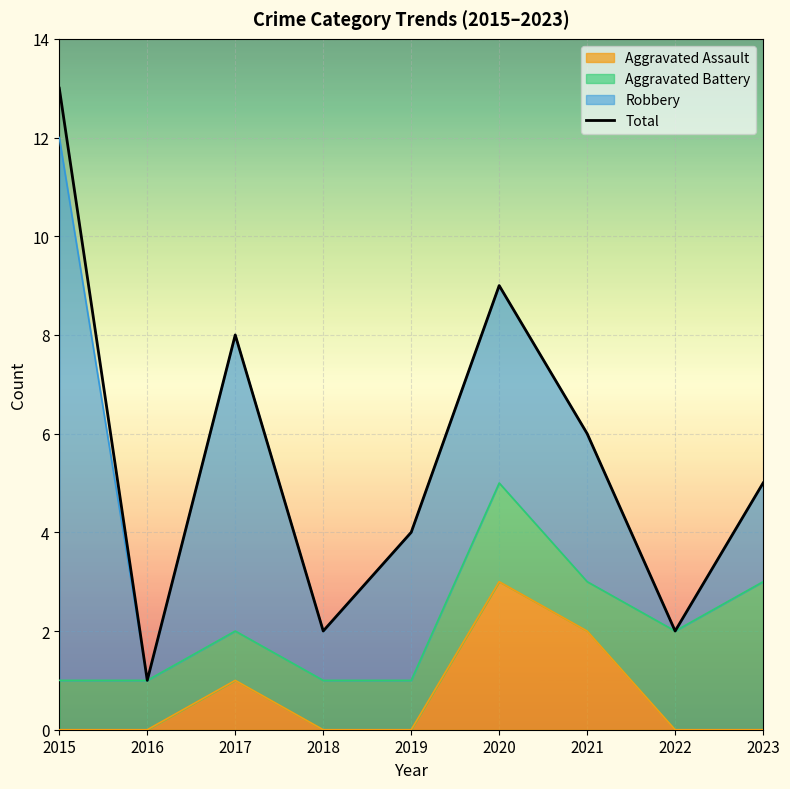

Between 2018 and 2017, which is larger?

2017